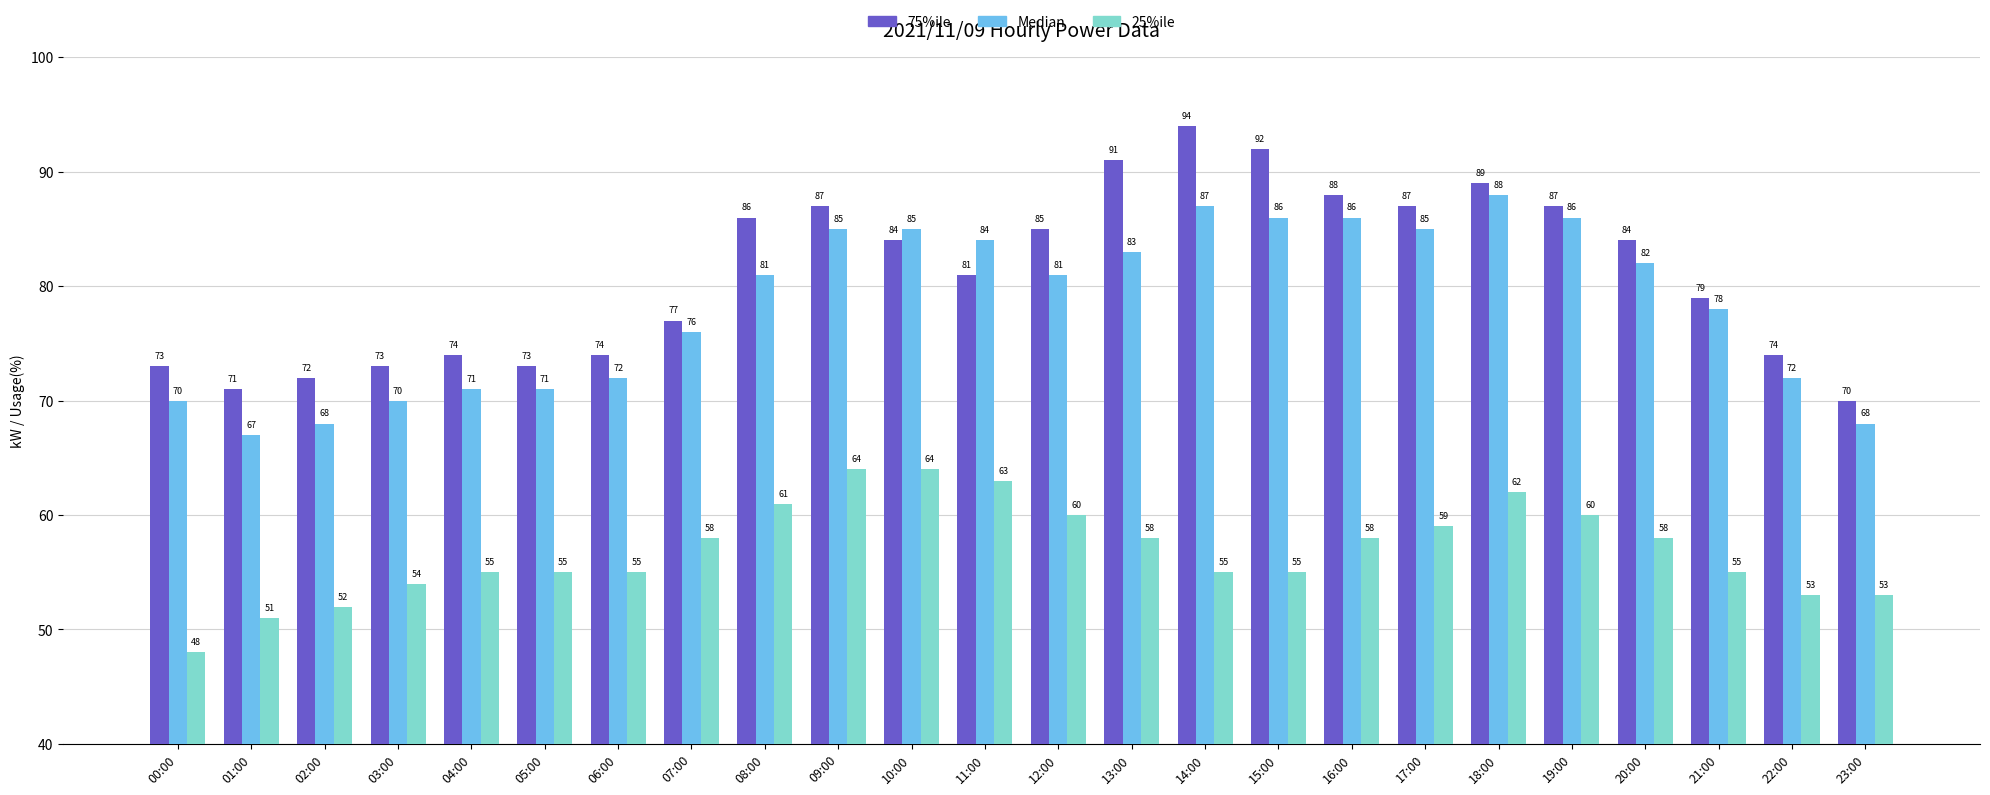

Which series changed the most between 10:00 and 16:00?

25%ile